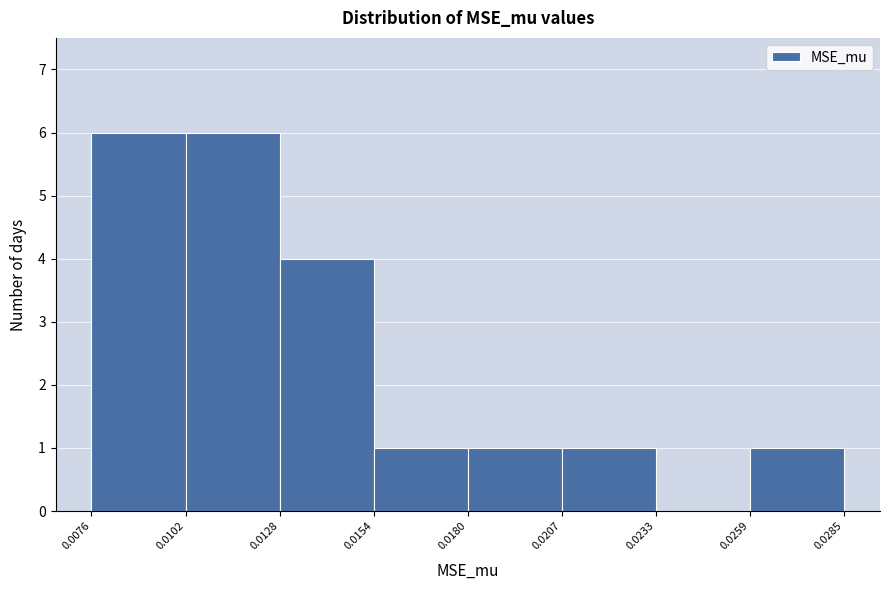

How tall is the bar that spans 0.0154 to 0.0180 on the x-axis? The values are not printed on the chart, so give them approximately, as read against the axis.

1